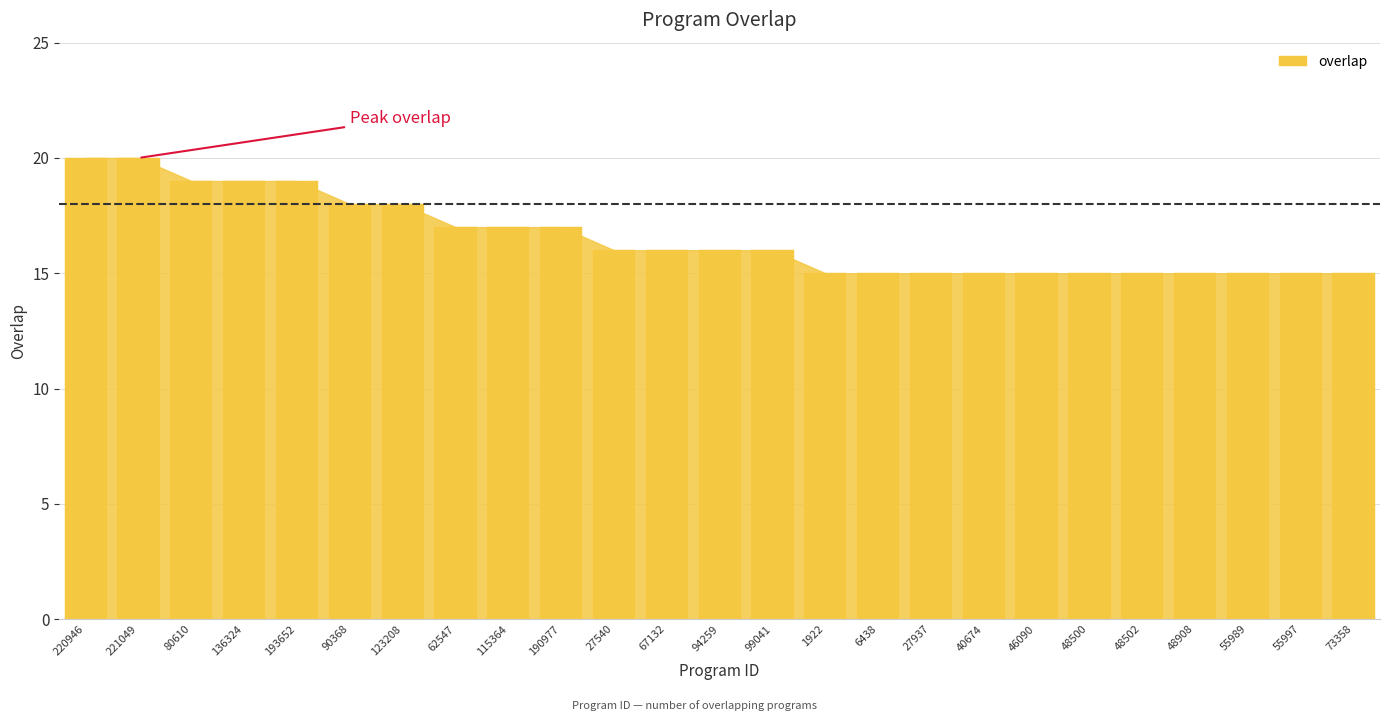

What is the label of the 9th bar from the right?

27937